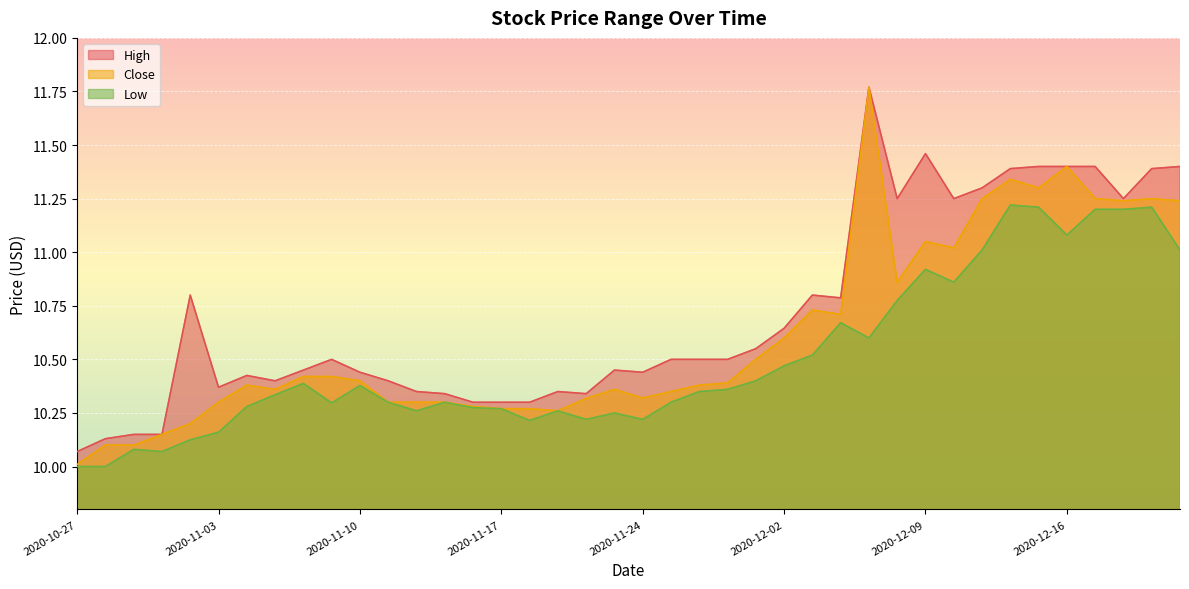

Reading right to left, extract all data points from this chart.

High: 11.4	11.4	11.2	11.4	11.4	11.4	11.4	11.3	11.2	11.5	11.2	11.8	10.8	10.8	10.6	10.6	10.5	10.5	10.5	10.4	10.4	10.3	10.4	10.3	10.3	10.3	10.3	10.4	10.4	10.4	10.5	10.4	10.4	10.4	10.4	10.8	10.1	10.1	10.1	10.1
Close: 11.2	11.2	11.2	11.2	11.4	11.3	11.3	11.2	11.0	11.1	10.9	11.8	10.7	10.7	10.6	10.5	10.4	10.4	10.4	10.3	10.4	10.3	10.3	10.3	10.3	10.3	10.3	10.3	10.3	10.4	10.4	10.4	10.4	10.4	10.3	10.2	10.1	10.1	10.1	10.0
Low: 11.0	11.2	11.2	11.2	11.1	11.2	11.2	11.0	10.9	10.9	10.8	10.6	10.7	10.5	10.5	10.4	10.4	10.4	10.3	10.2	10.2	10.2	10.3	10.2	10.3	10.3	10.3	10.3	10.3	10.4	10.3	10.4	10.3	10.3	10.2	10.1	10.1	10.1	10.0	10.0